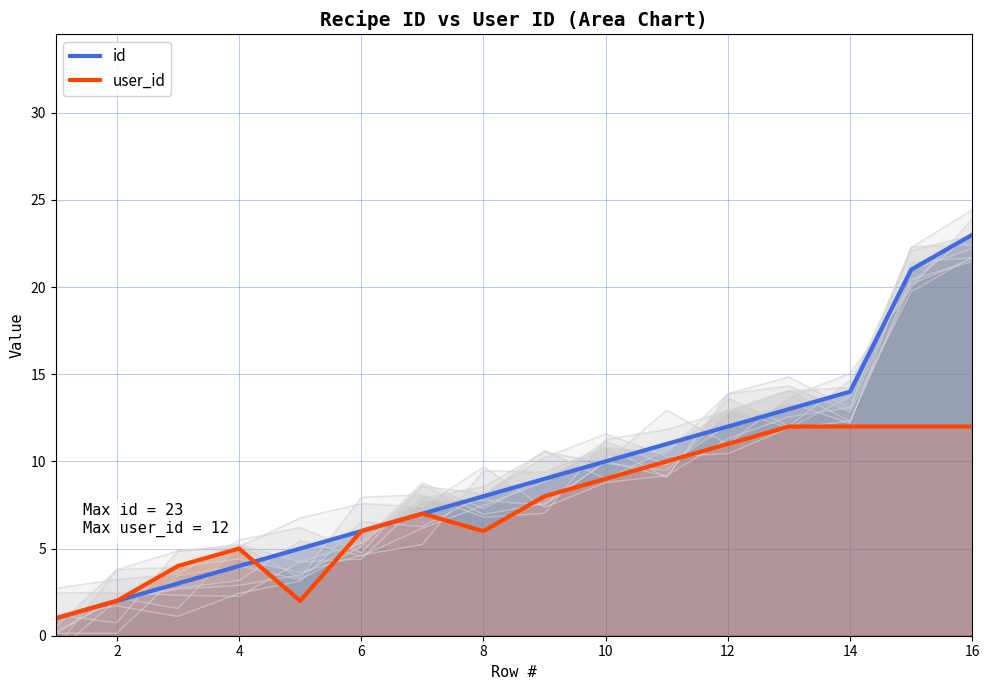

Reading right to left, what are all the values shown in this chart?

id: 23	21	14	13	12	11	10	9	8	7	6	5	4	3	2	1
user_id: 12	12	12	12	11	10	9	8	6	7	6	2	5	4	2	1